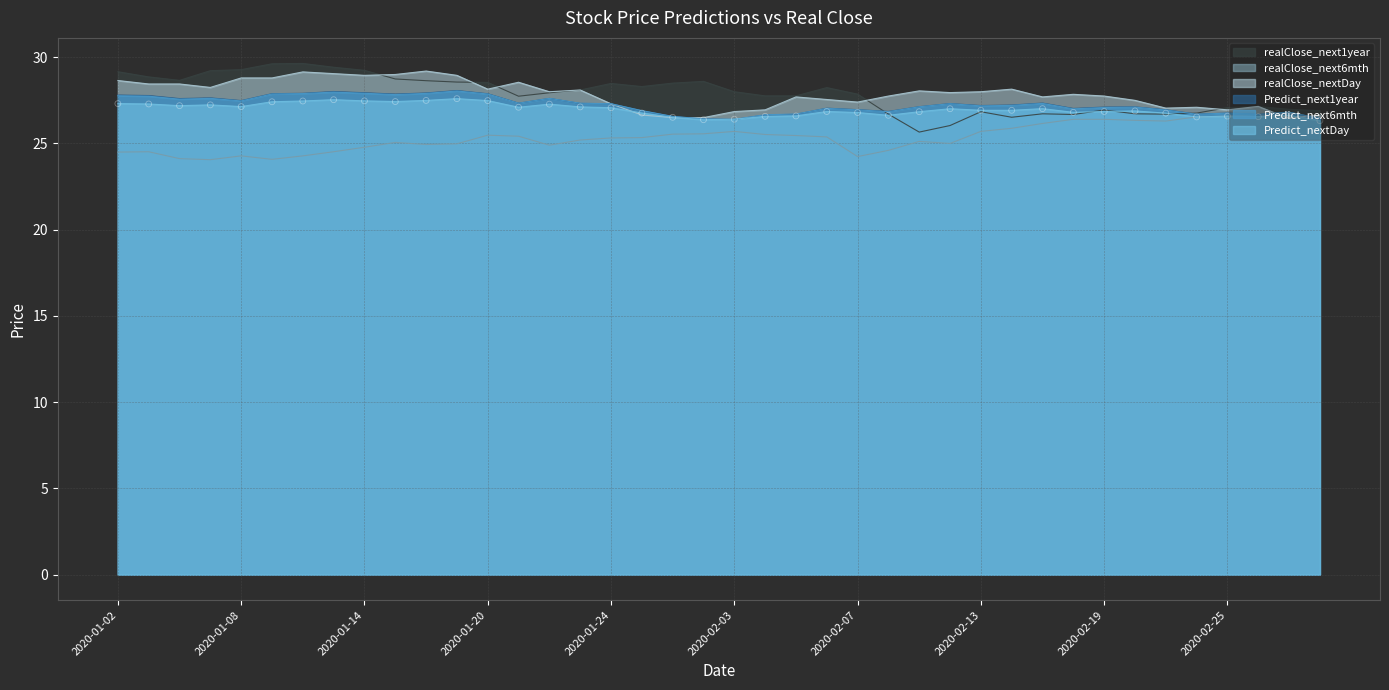

What is the total value across all series at 2020-01-15?

165.9